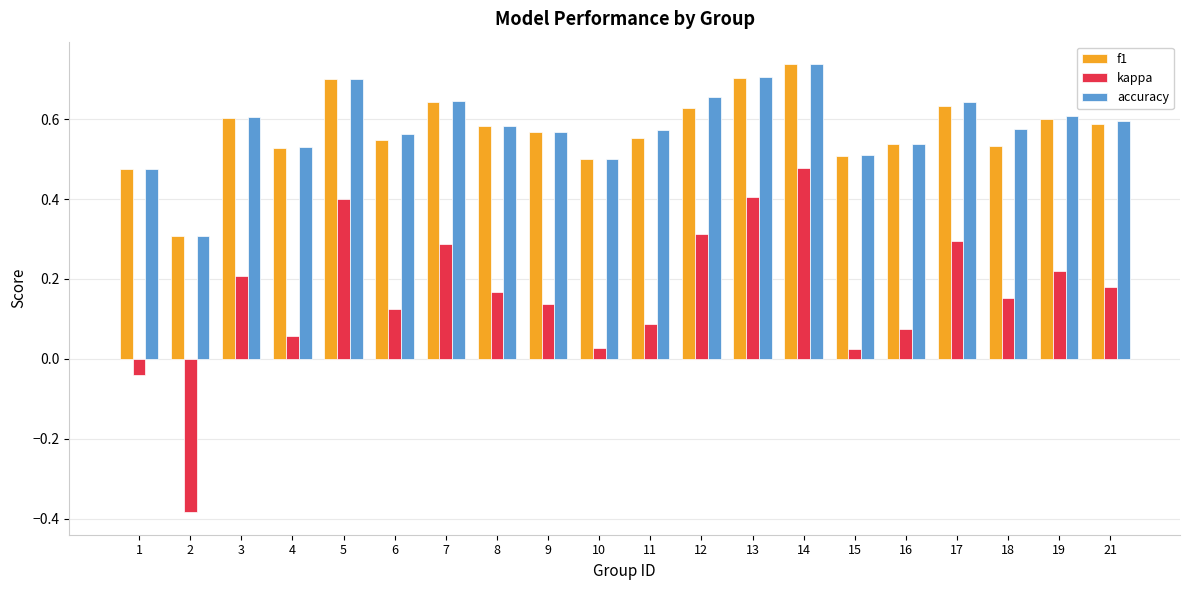

What is the total value across all series at 5?

1.8